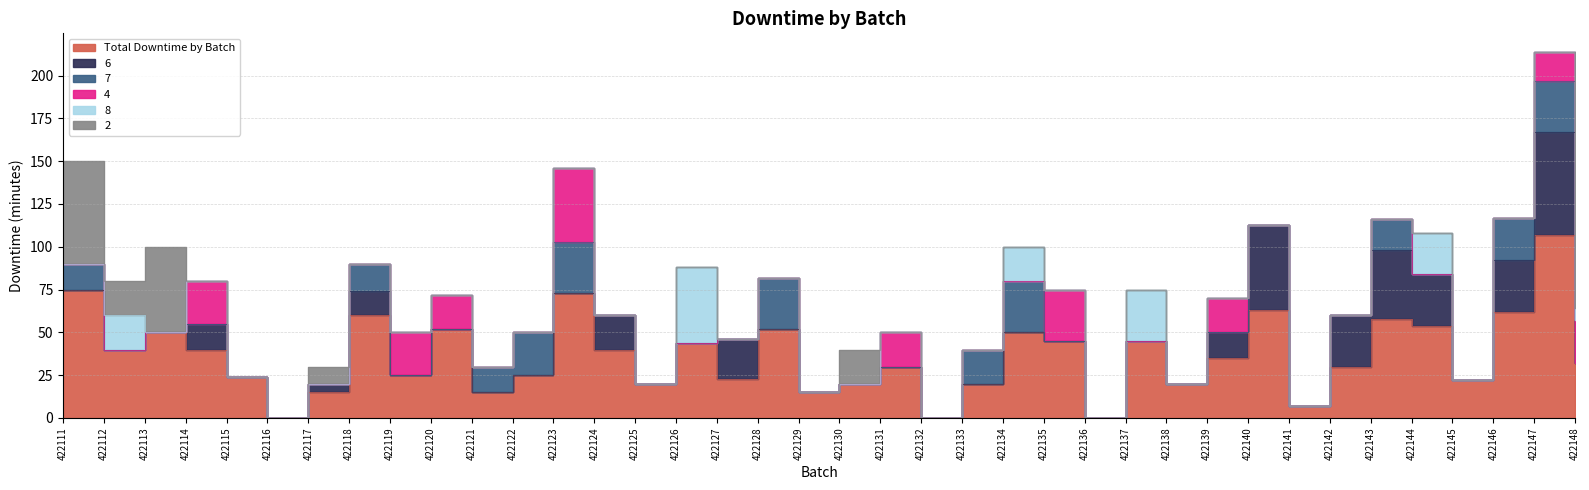

What is the greatest value displayed?

107